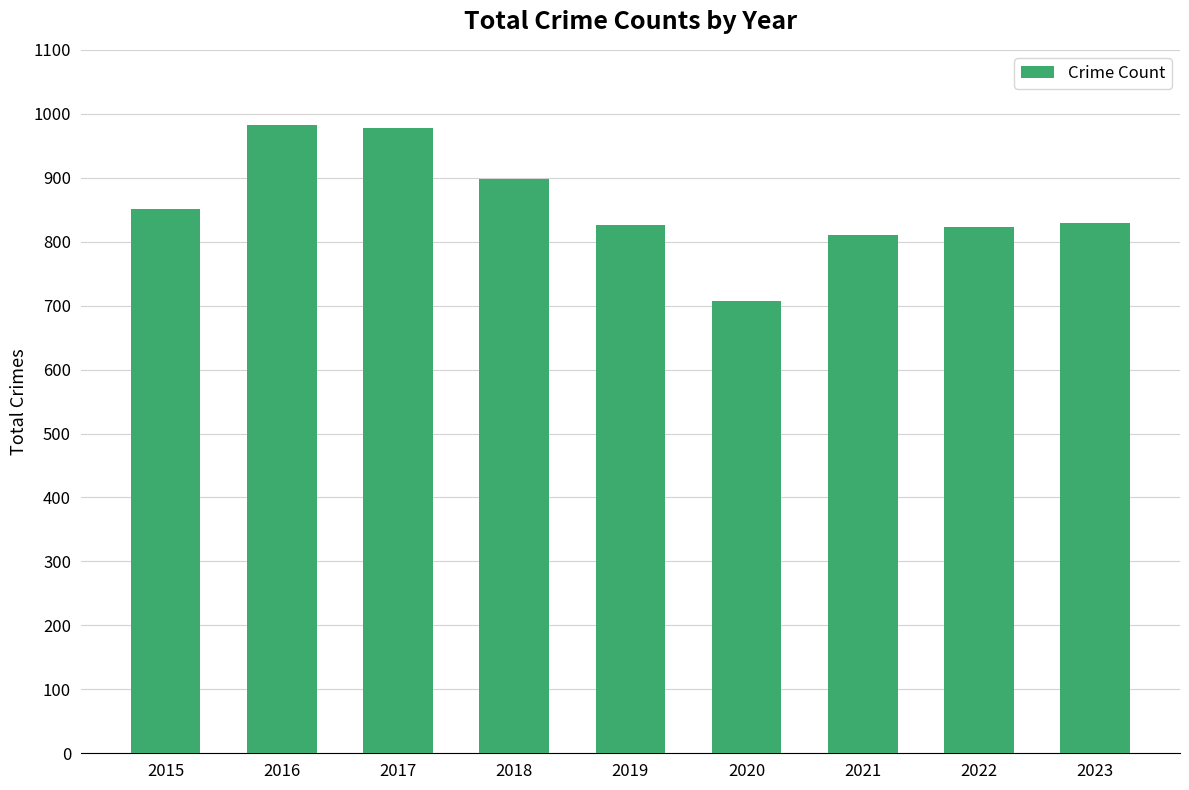

Are the bars grouped side by side (vs. stacked)?

No